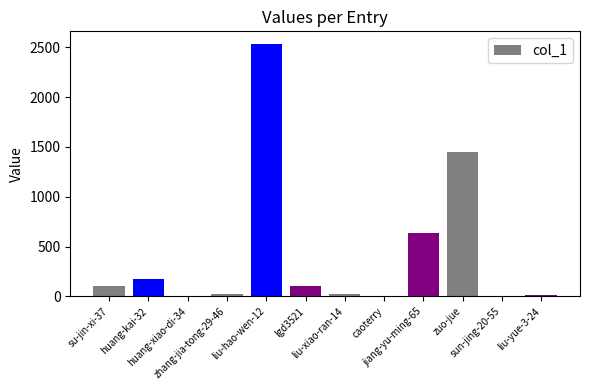

At which label is the value closest to 1268?

zuo-jue